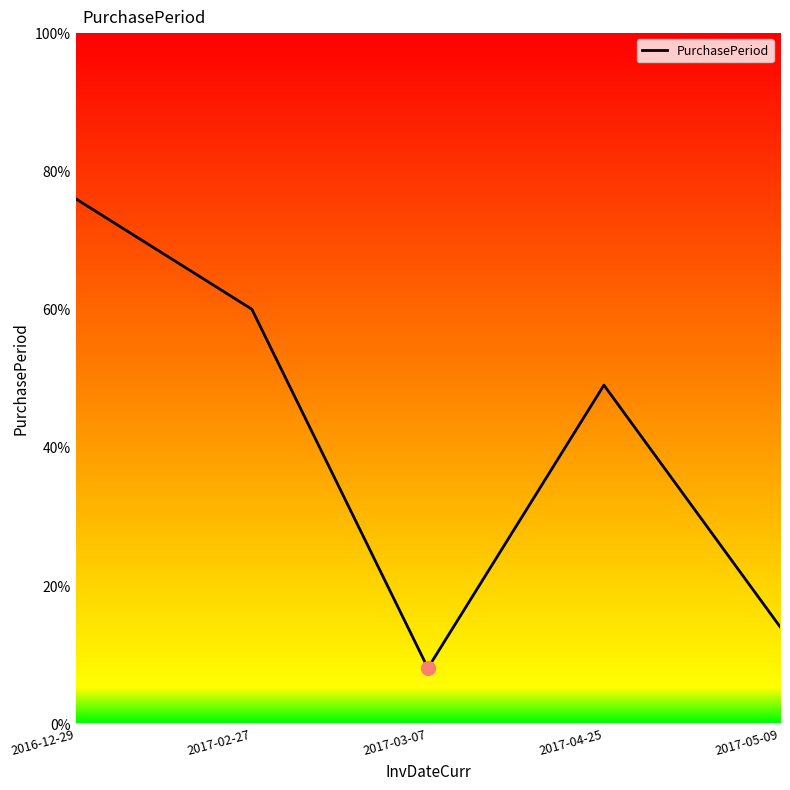

Where does the data first go above 49?

2016-12-29